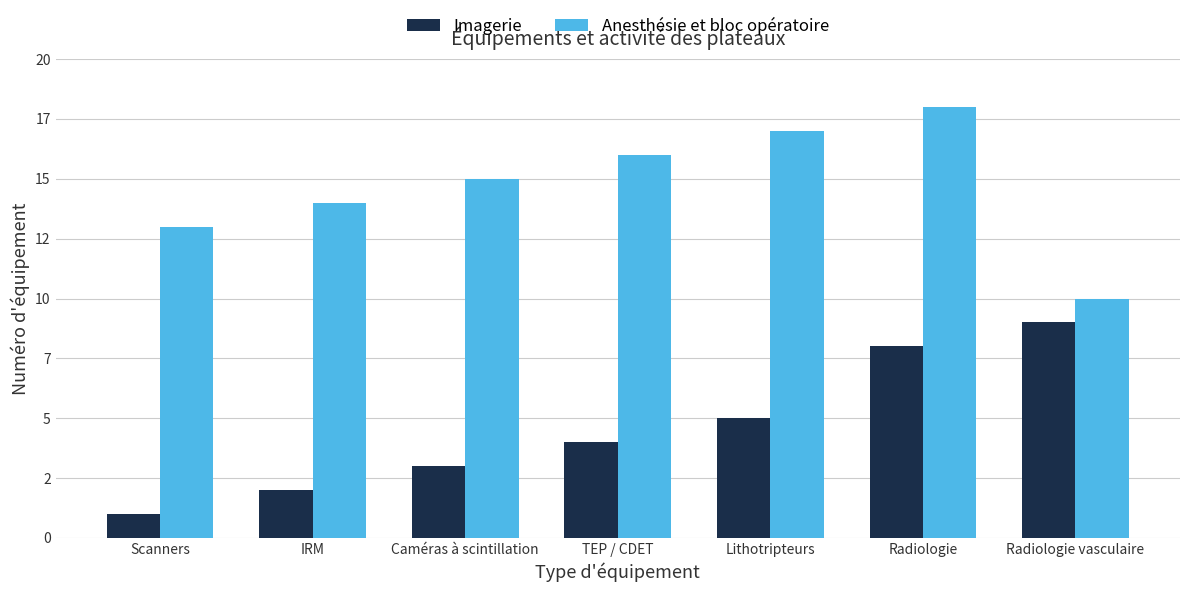

Does the chart contain stacked bars?

No